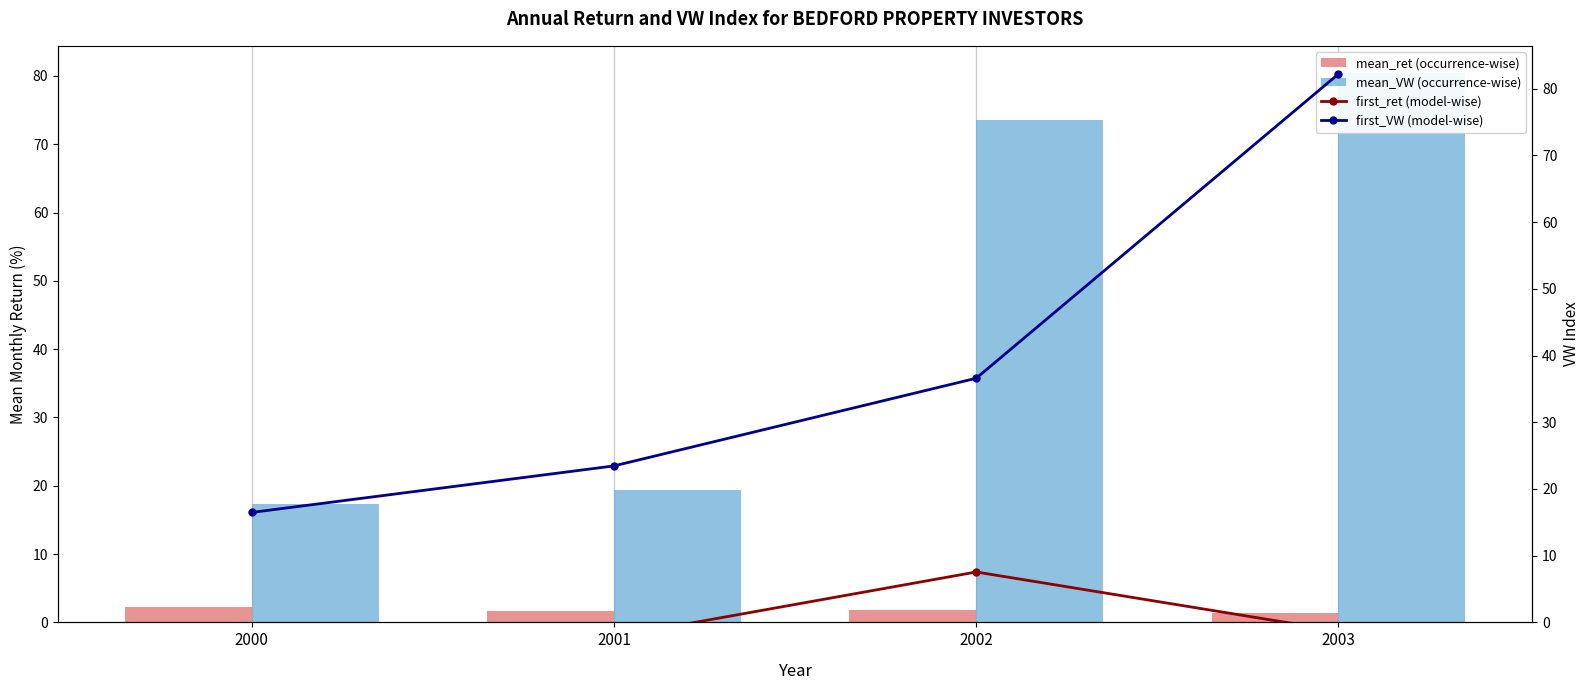

At how many categories does at least one series exceed 24?

2